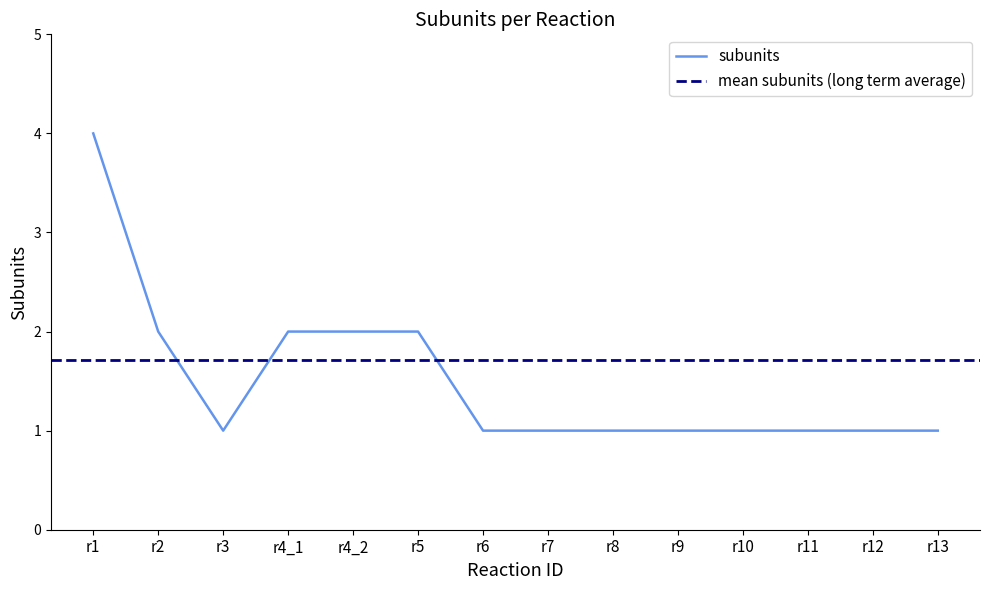

Reading left to right, what are all the values shown in this chart?

r1=4	r2=2	r3=1	r4_1=2	r4_2=2	r5=2	r6=1	r7=1	r8=1	r9=1	r10=1	r11=1	r12=1	r13=1